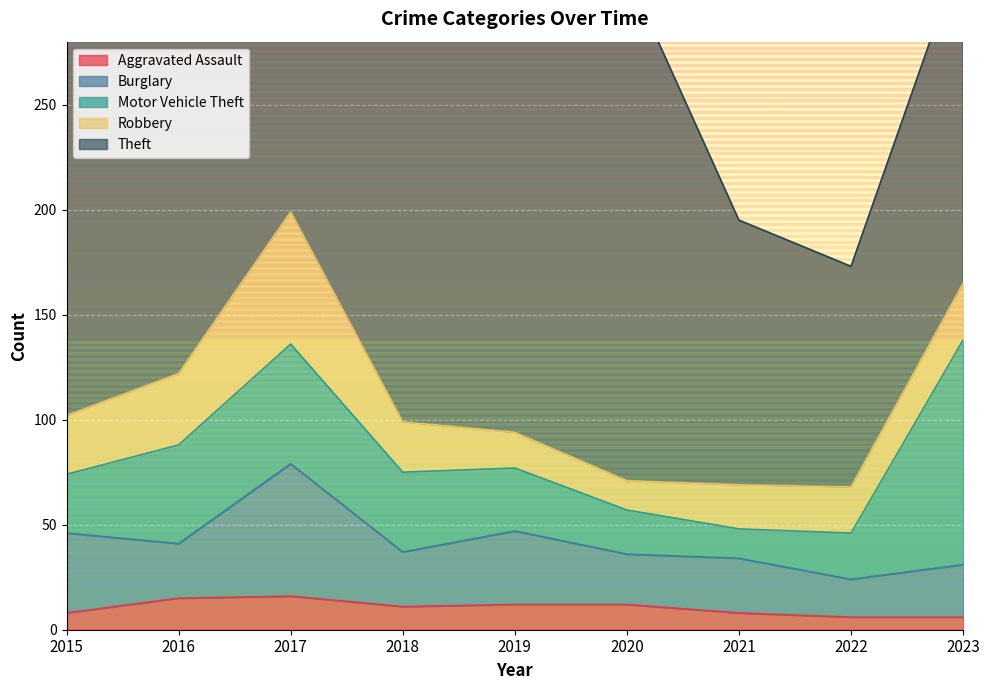

At which label does Theft reach its peak?

2020